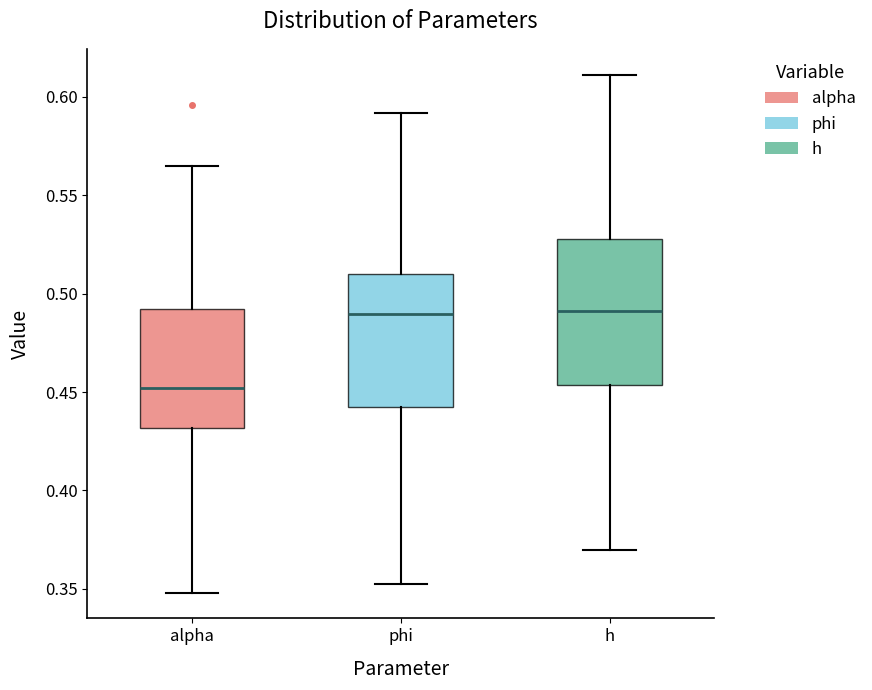

Reading left to right, read every box against the y-axis: the position of its median line, the range the box covers, and the ends of its whiskers. The values are not printed on the chart, so give them approximately, as read against the axis.

alpha: median 0.450, box 0.430 to 0.490, whiskers 0.350 to 0.565
phi: median 0.490, box 0.440 to 0.510, whiskers 0.355 to 0.590
h: median 0.490, box 0.455 to 0.530, whiskers 0.370 to 0.610